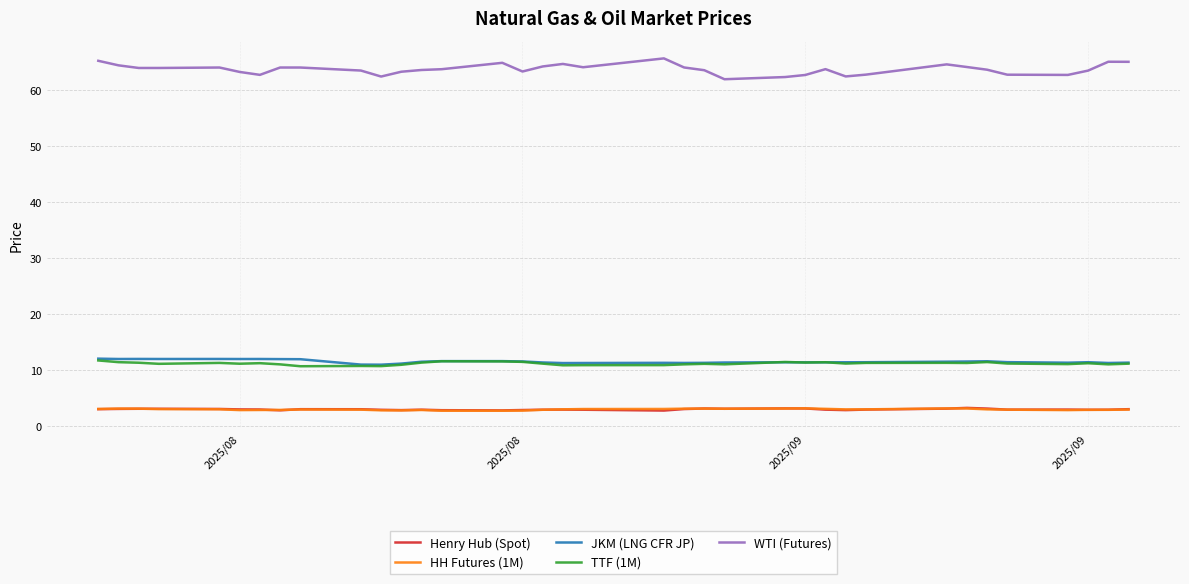

Is this an area chart (filled region under the line)?

No